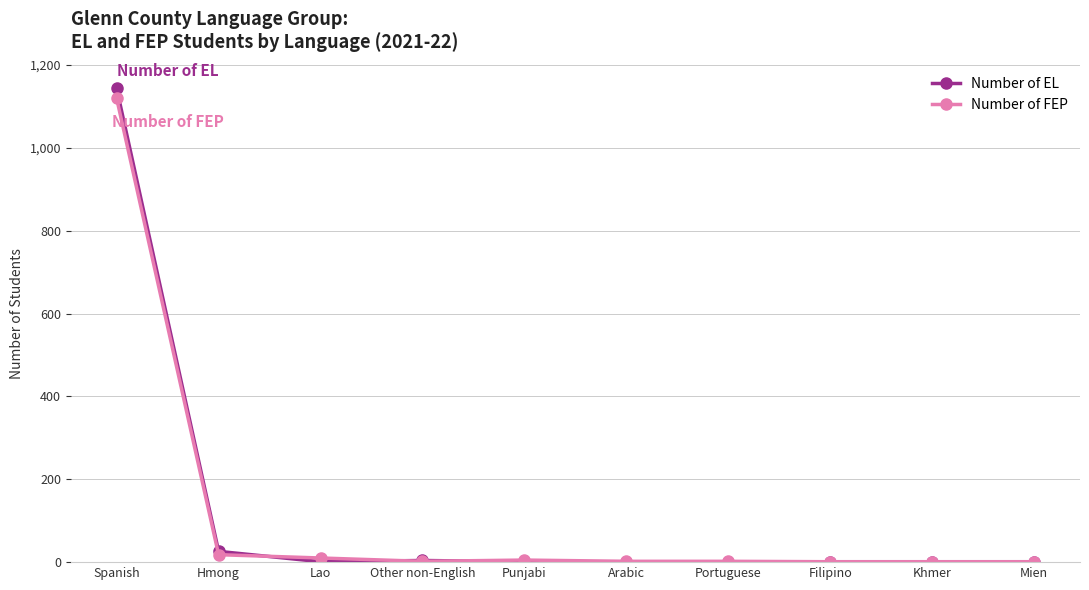

The value of Number of EL at Other non-English is 4. True or false?

True